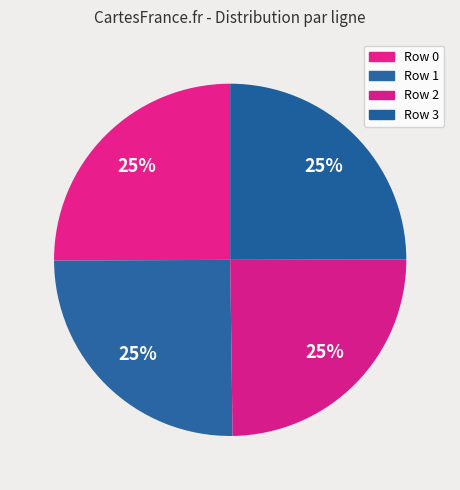

To the nearest percent, what percentage of the pie is Row 1?

25%